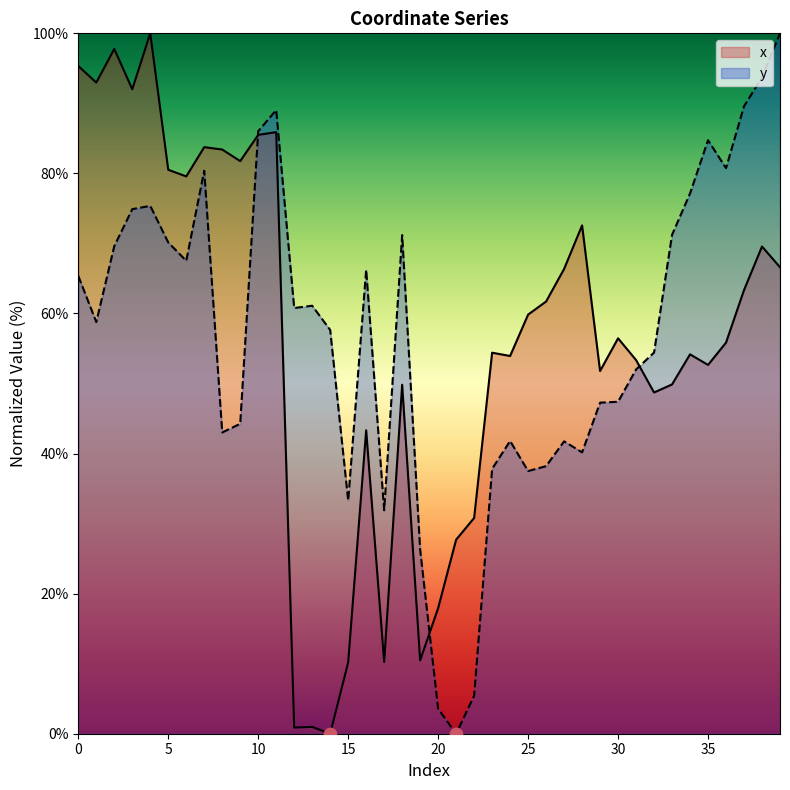

What are all the series names shown in the legend?

x, y